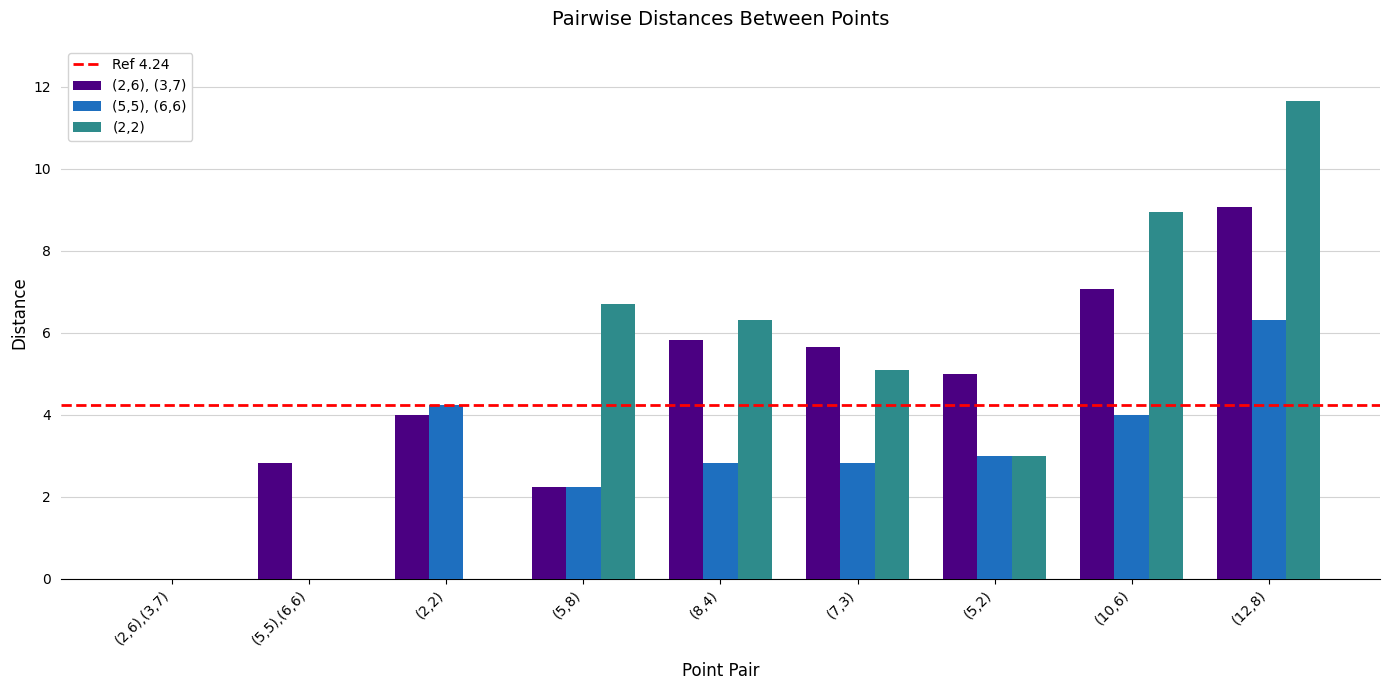

Which category has the highest value across all series?

(12,8)